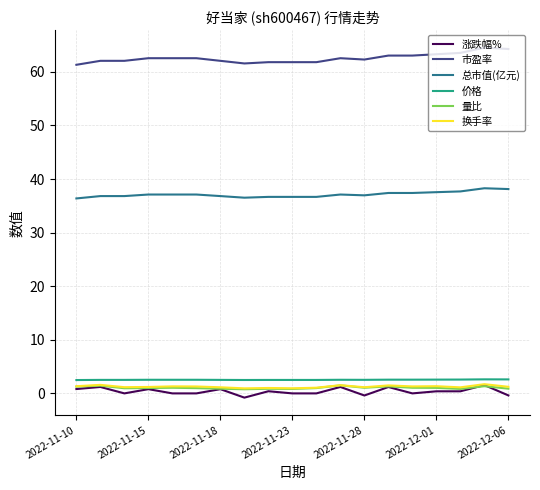

What is the sum of all 价格 values?

48.3